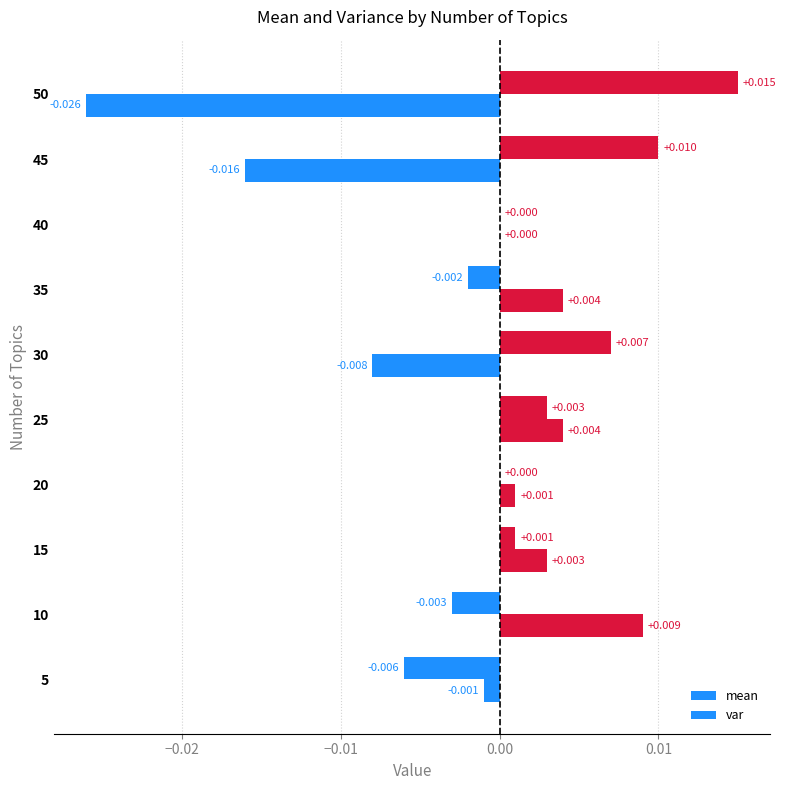

How many data points does each series have?

10